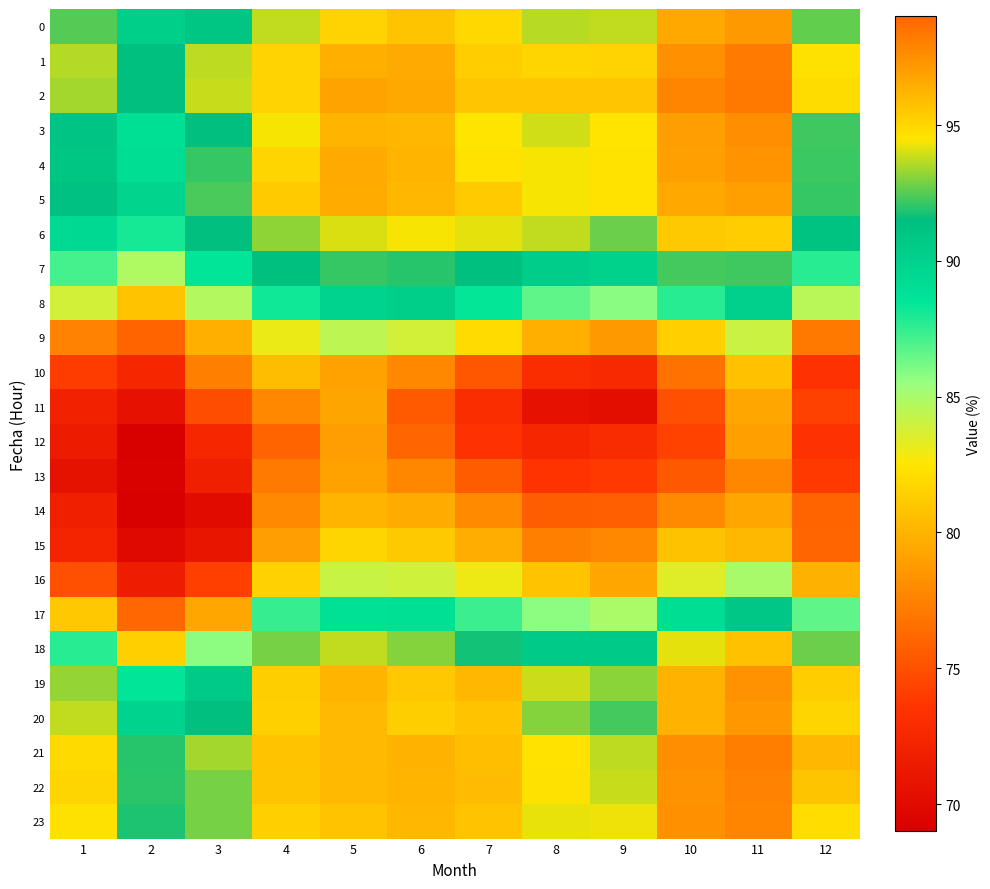

At how many categories does at least one series exceed 71?

12